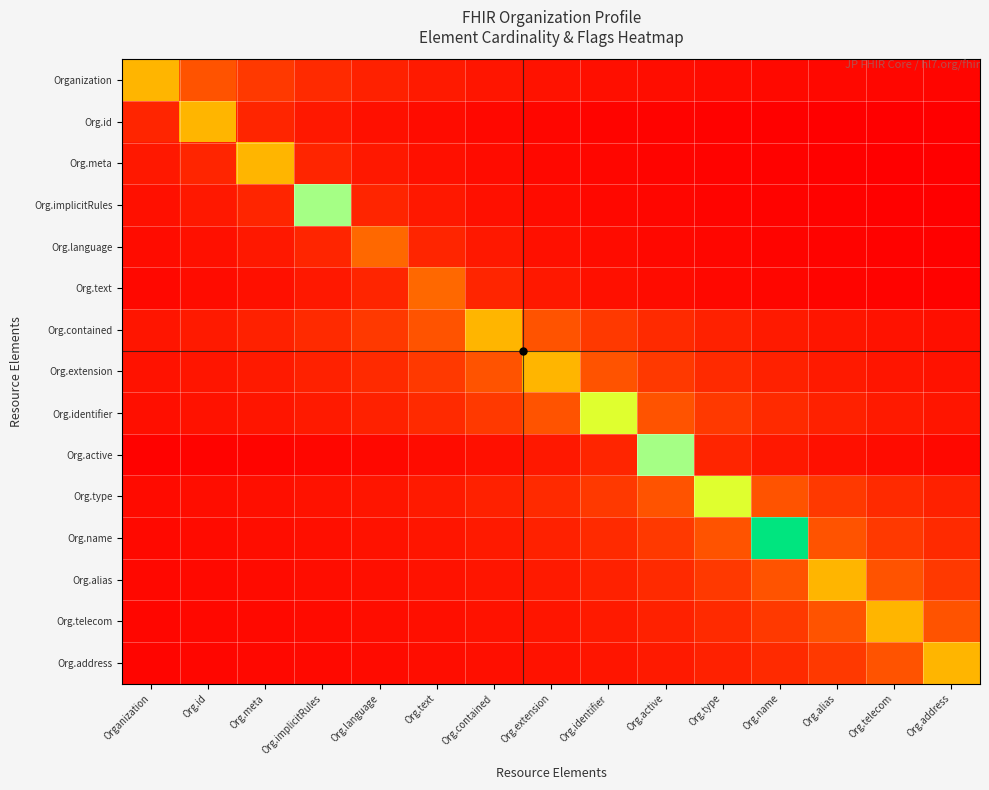

How many series are shown in this chart?

15